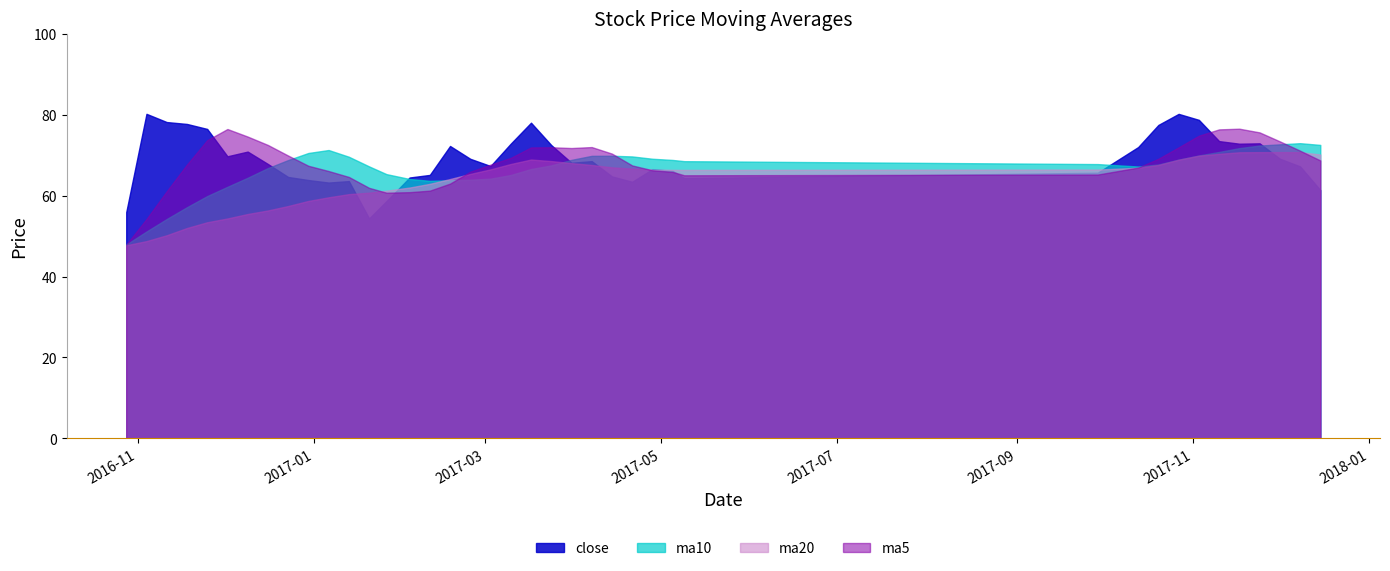

Which series has the largest total across all categories?

close